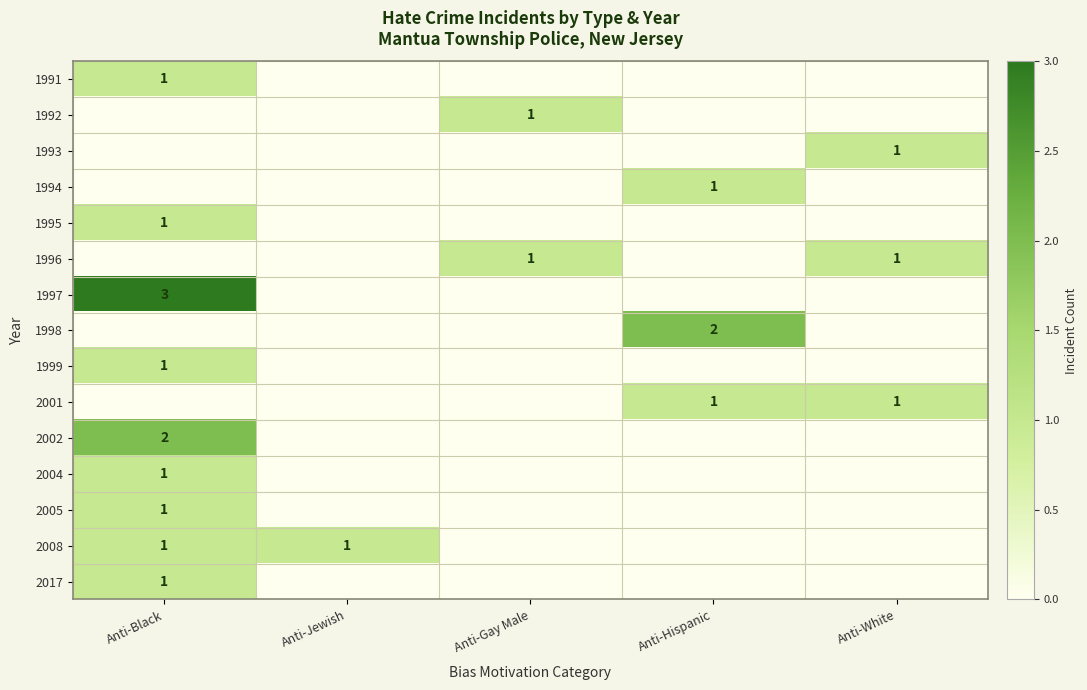

Count the number of data series in this chart.

15